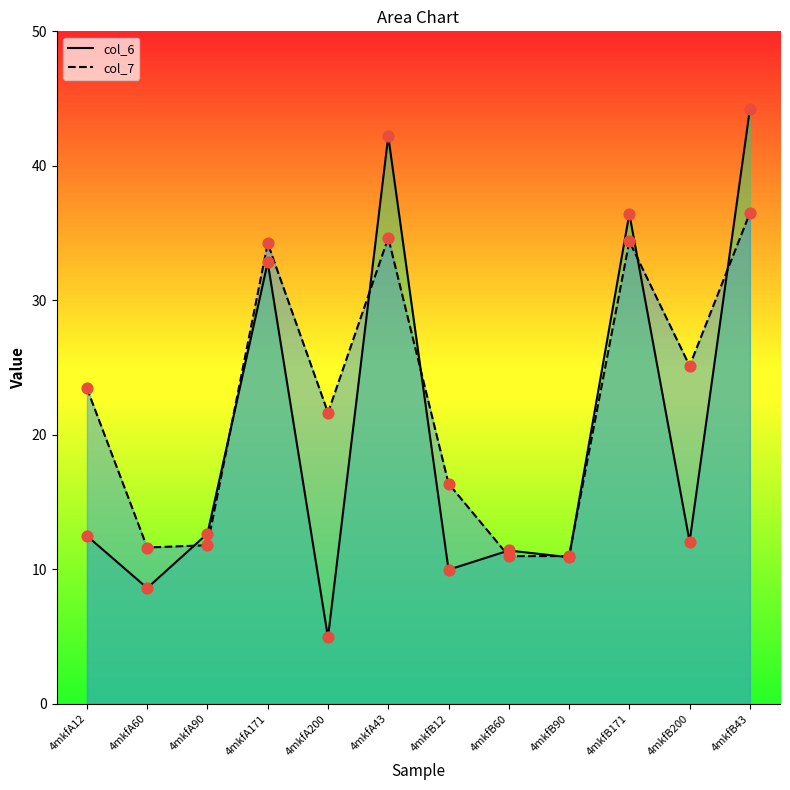

Which series reaches the maximum Y coordinate?

col_6